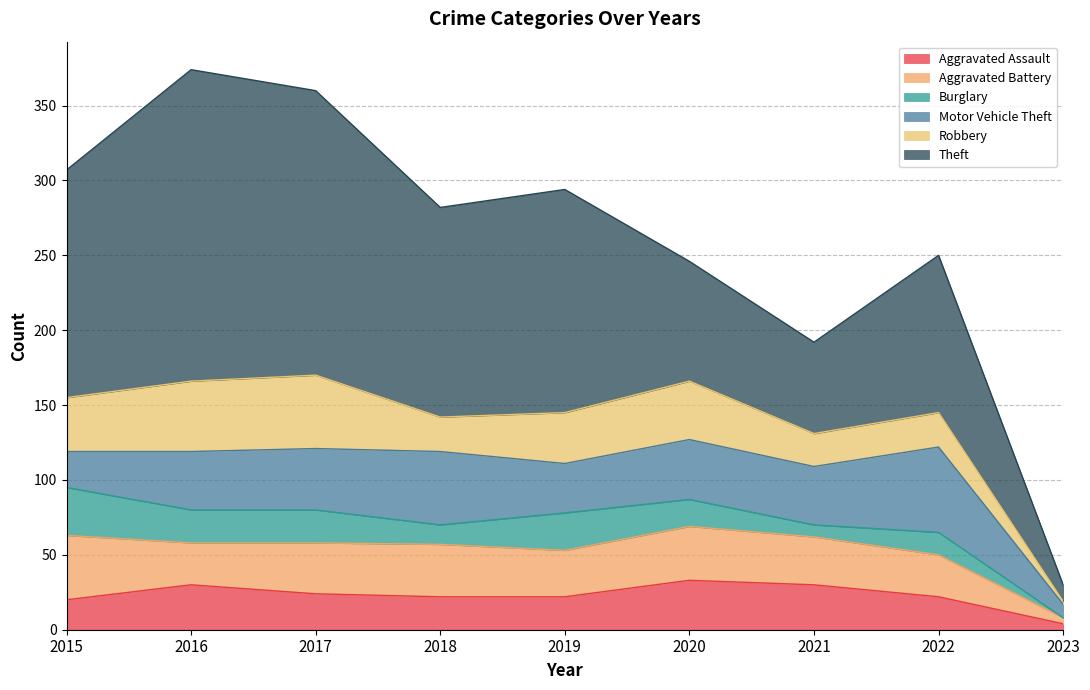

In Robbery, how many points are lower than both neighbors (excluding endpoints)?

2